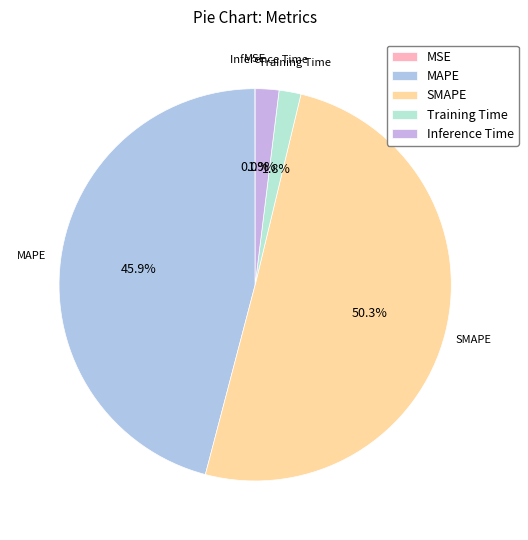

What is the majority slice?

SMAPE